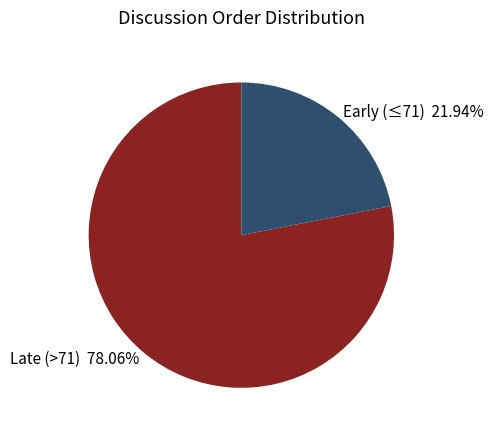

Which slice represents more than half of the pie?

Late (>71) 78.06%